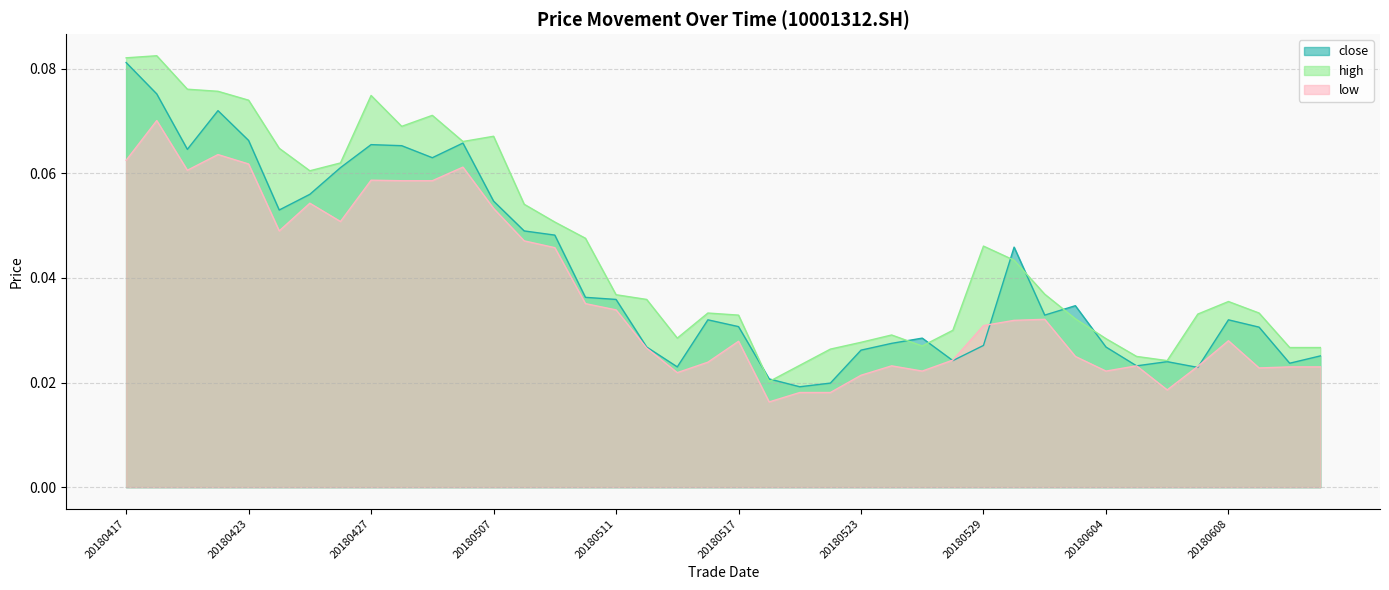

At which label does close reach its minimum?

20180521